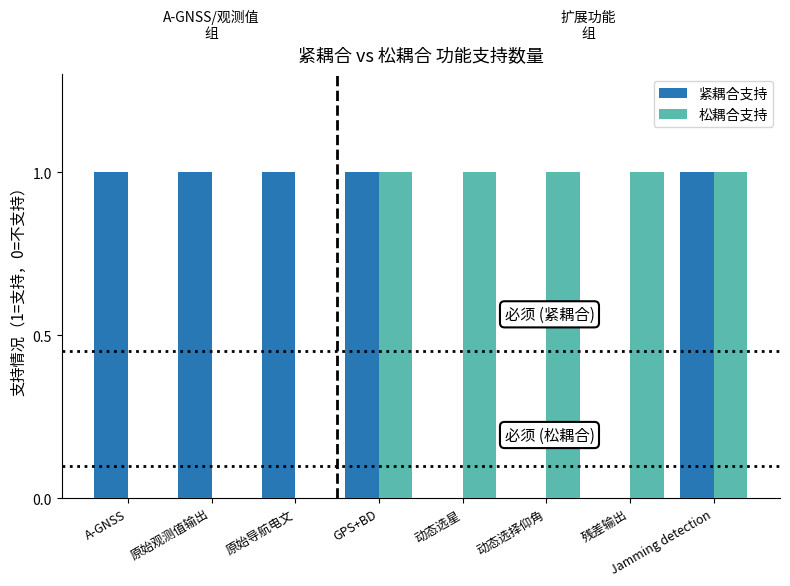

Reading left to right, what are all the values shown in this chart?

紧耦合支持: A-GNSS=1	原始观测值输出=1	原始导航电文=1	GPS+BD=1	动态选星=0	动态选择仰角=0	残差输出=0	Jamming detection=1
松耦合支持: A-GNSS=0	原始观测值输出=0	原始导航电文=0	GPS+BD=1	动态选星=1	动态选择仰角=1	残差输出=1	Jamming detection=1